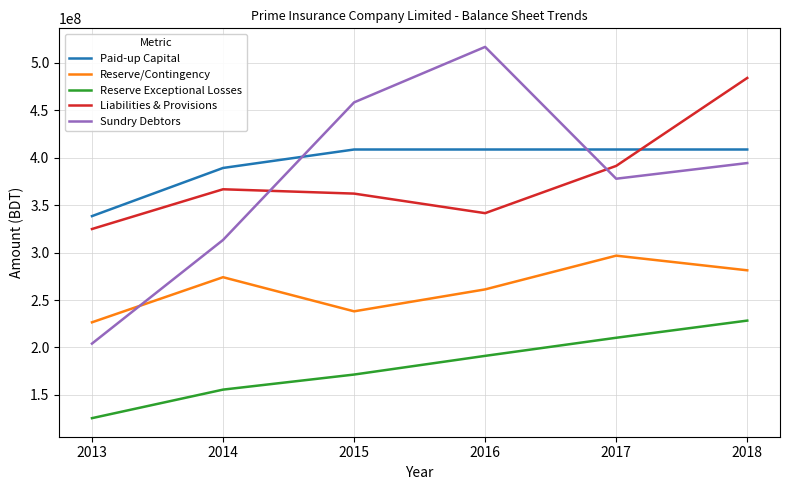

At which category does Sundry Debtors reach its first local valley?

2017